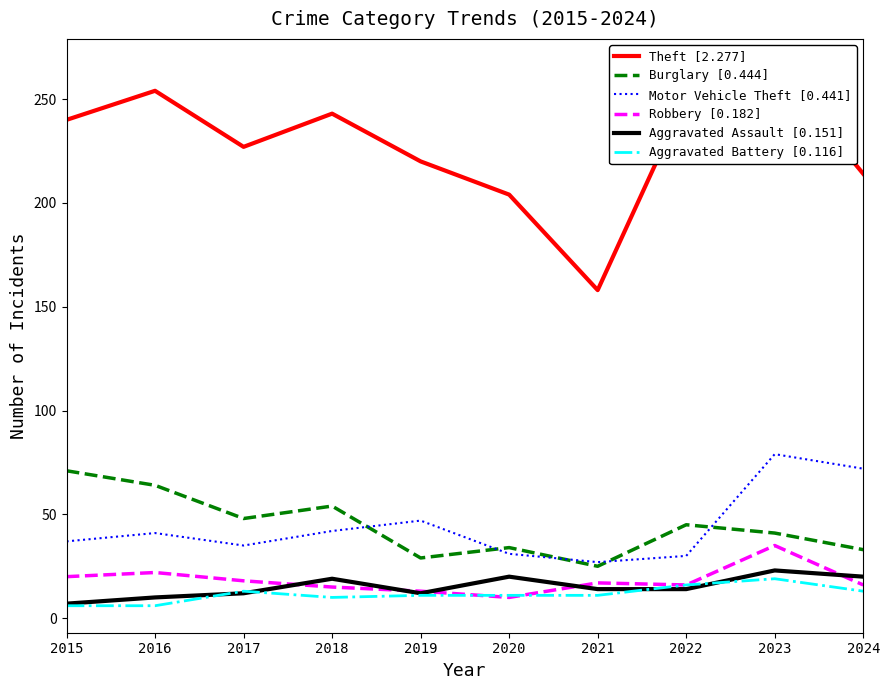

At how many categories does at least one series exceed 180?

9